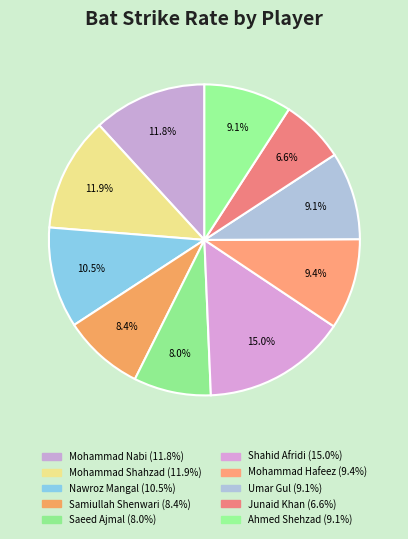

Count the number of slices in the pie.

10